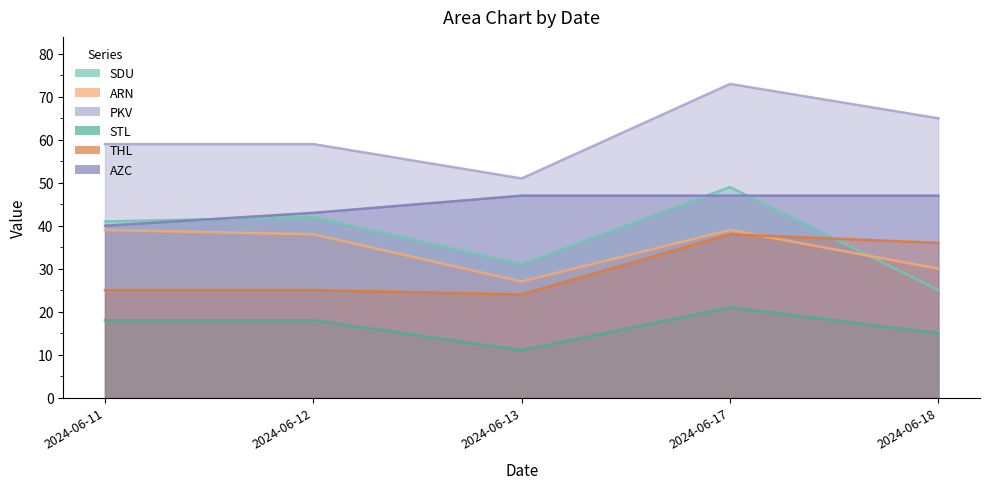

What is the value of the PKV point at the 2nd from the left?

59